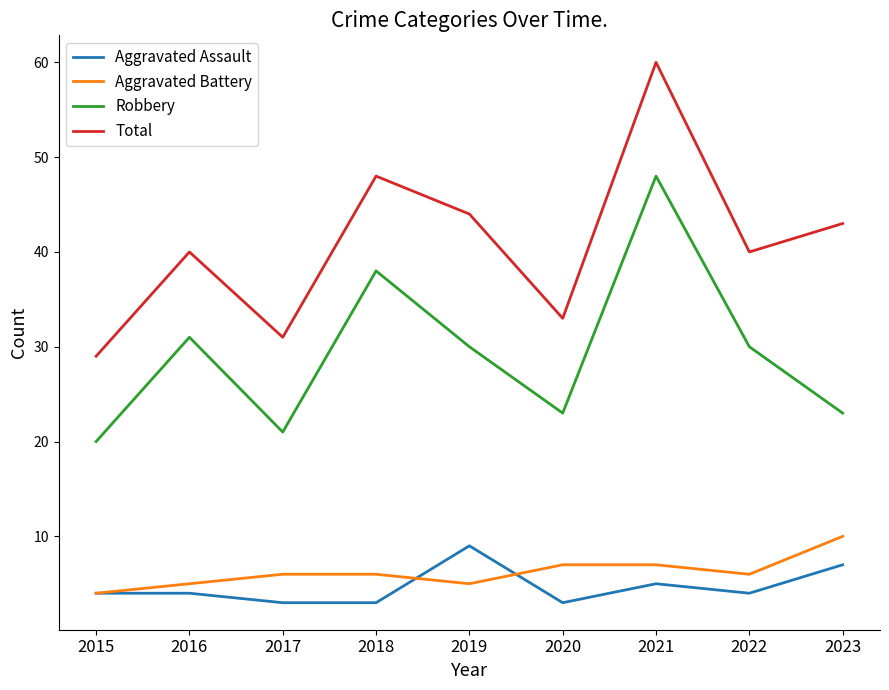

List the series in order of their peak value, highest first.

Total, Robbery, Aggravated Battery, Aggravated Assault